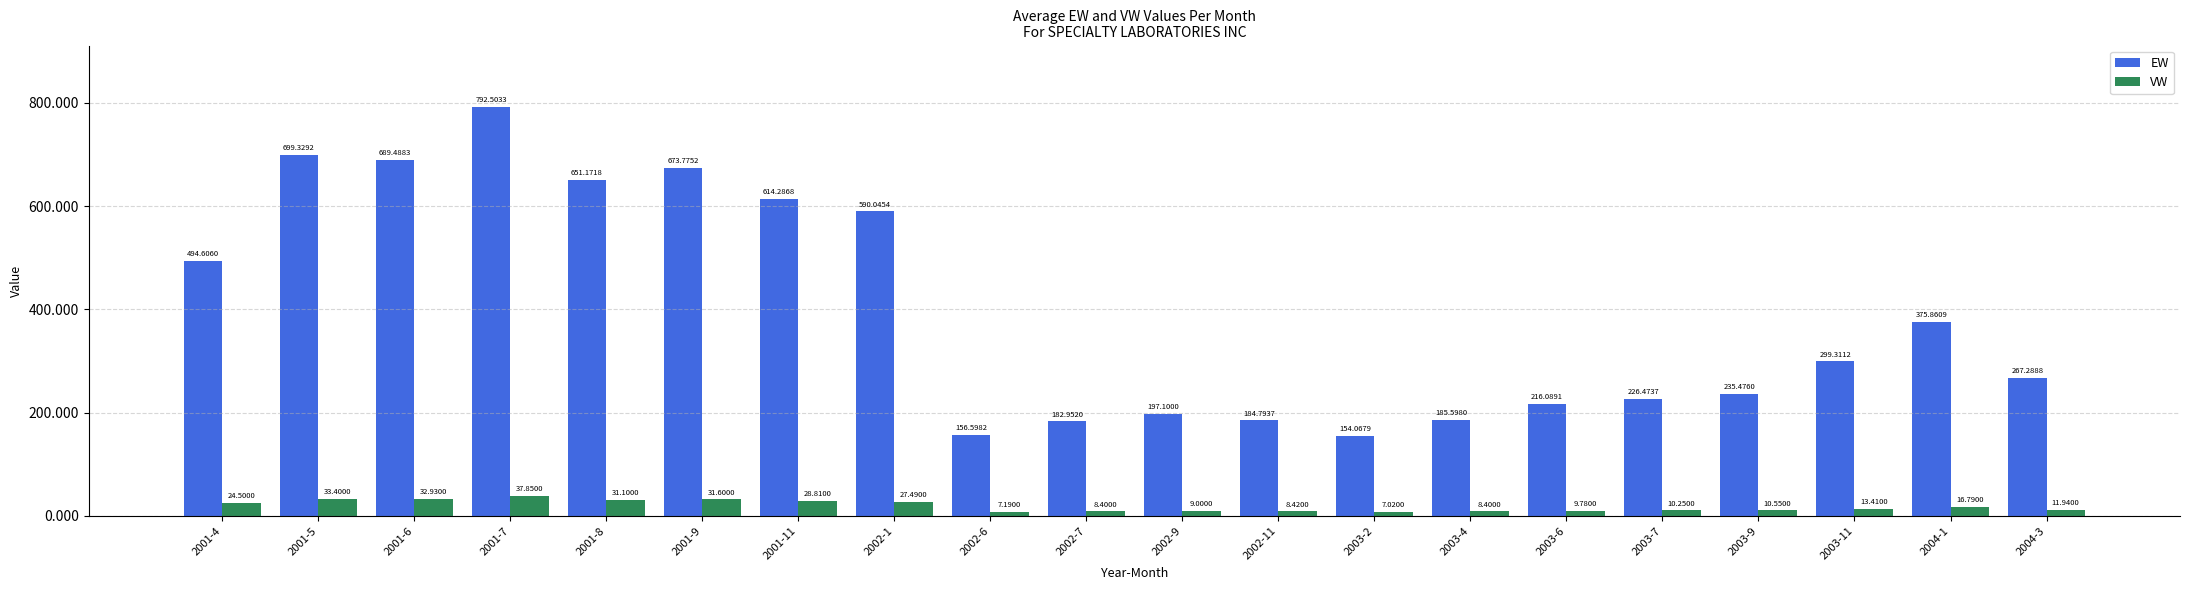

Are the bars grouped side by side (vs. stacked)?

Yes